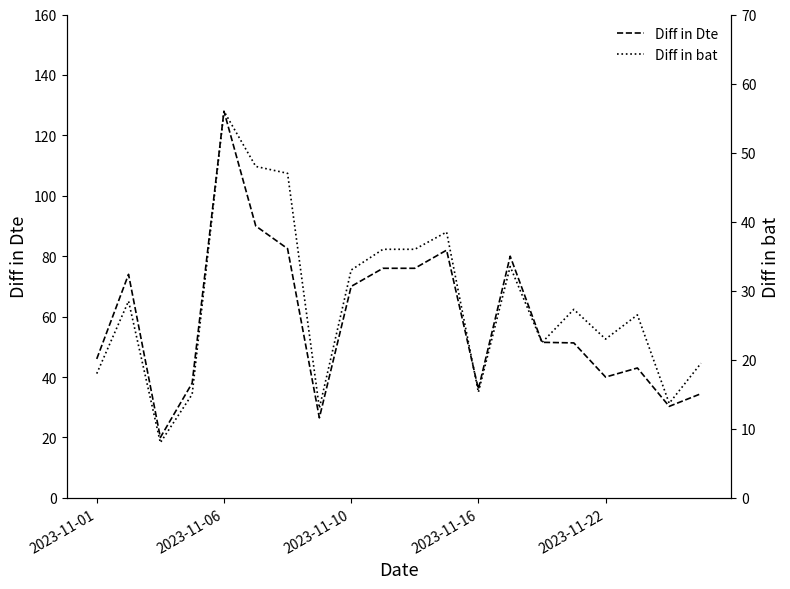

Which has a higher value, 6 or 15?

6